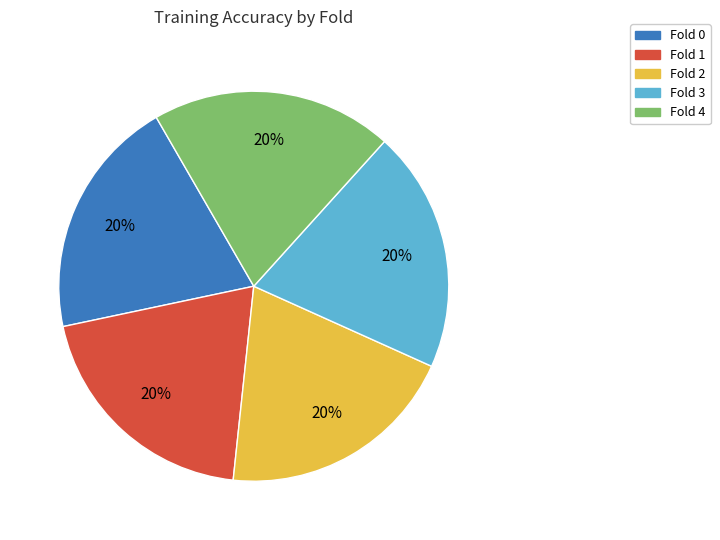

To the nearest percent, what portion does Fold 0 represent?

20%